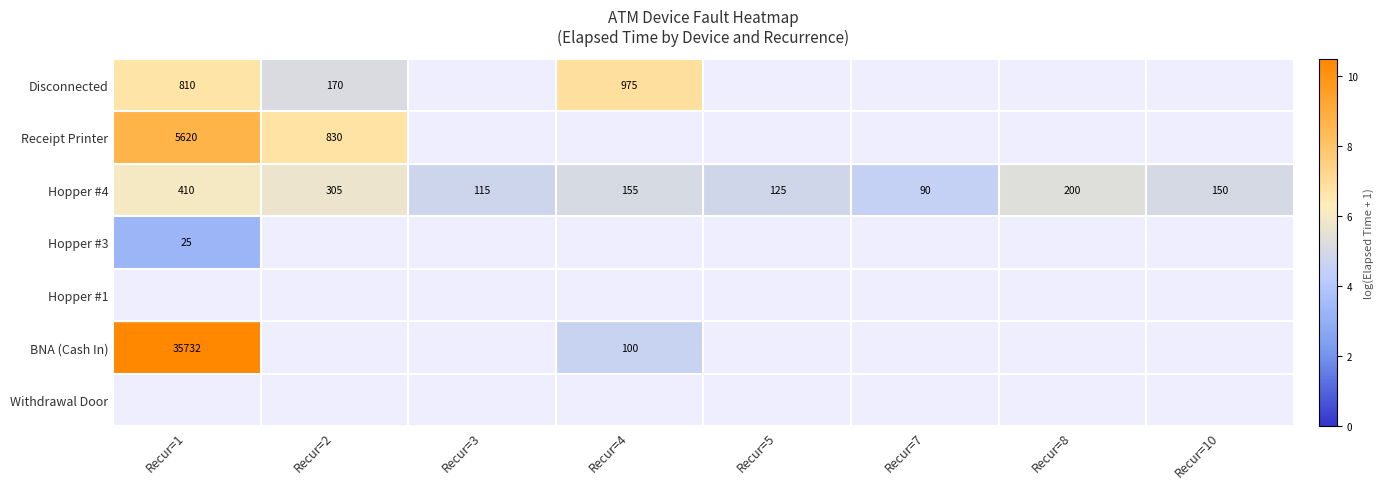

List the labels in order of BNA (Cash In) value, smallest first.

Recur=1, Recur=2, Recur=3, Recur=4, Recur=5, Recur=7, Recur=8, Recur=10